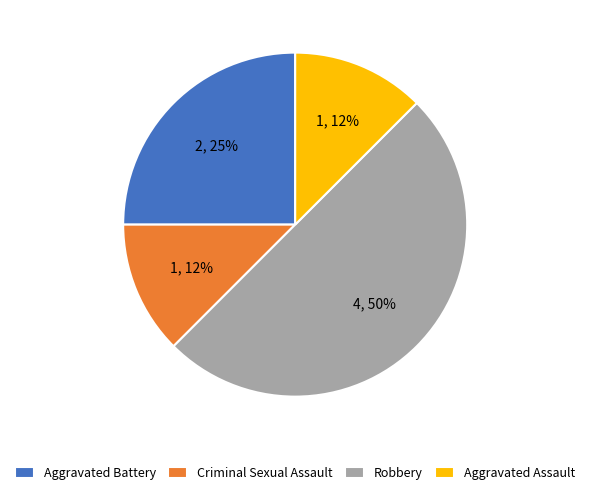

What percentage is the Aggravated Battery slice, to the nearest percent?

25%